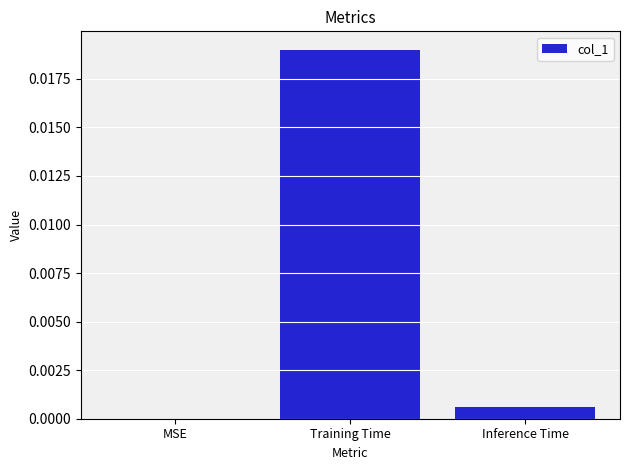

Is it true that the value at Inference Time is 0.0?

True